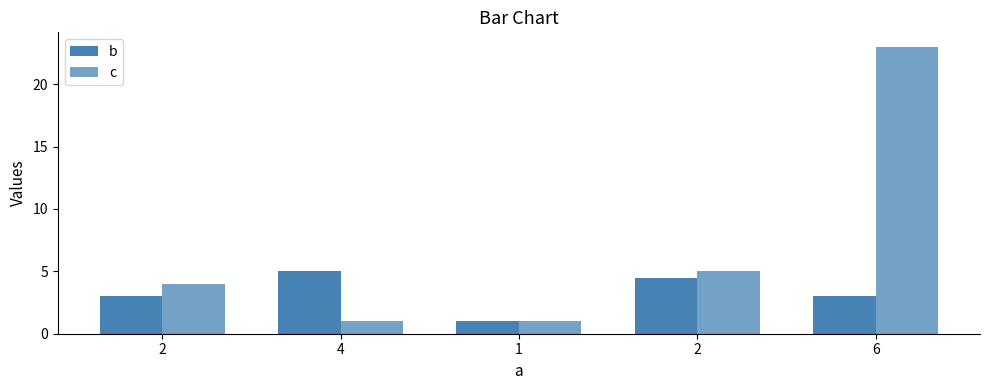

What is the sum of all b values?

16.5